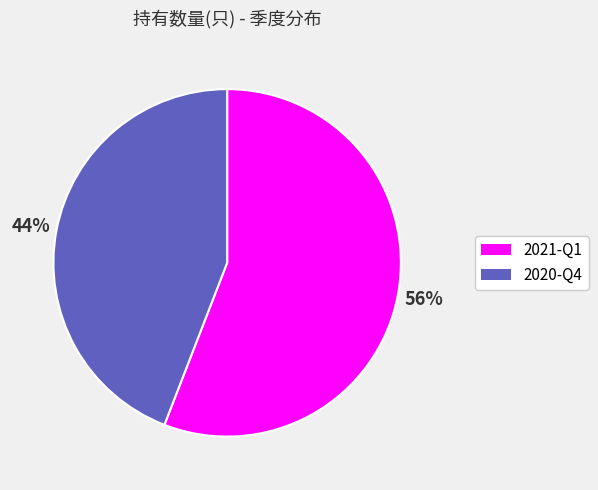

What is the majority slice?

2021-Q1